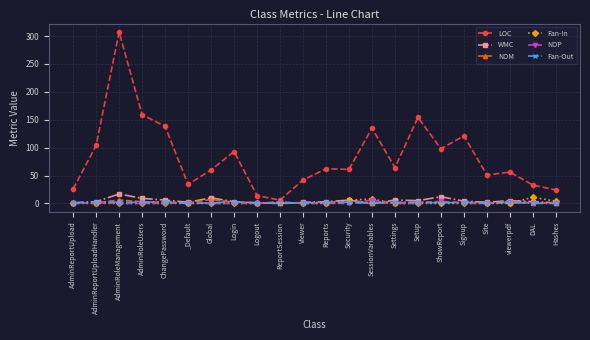

True or false: Fan-In has more than 1 interior local peaks.

True